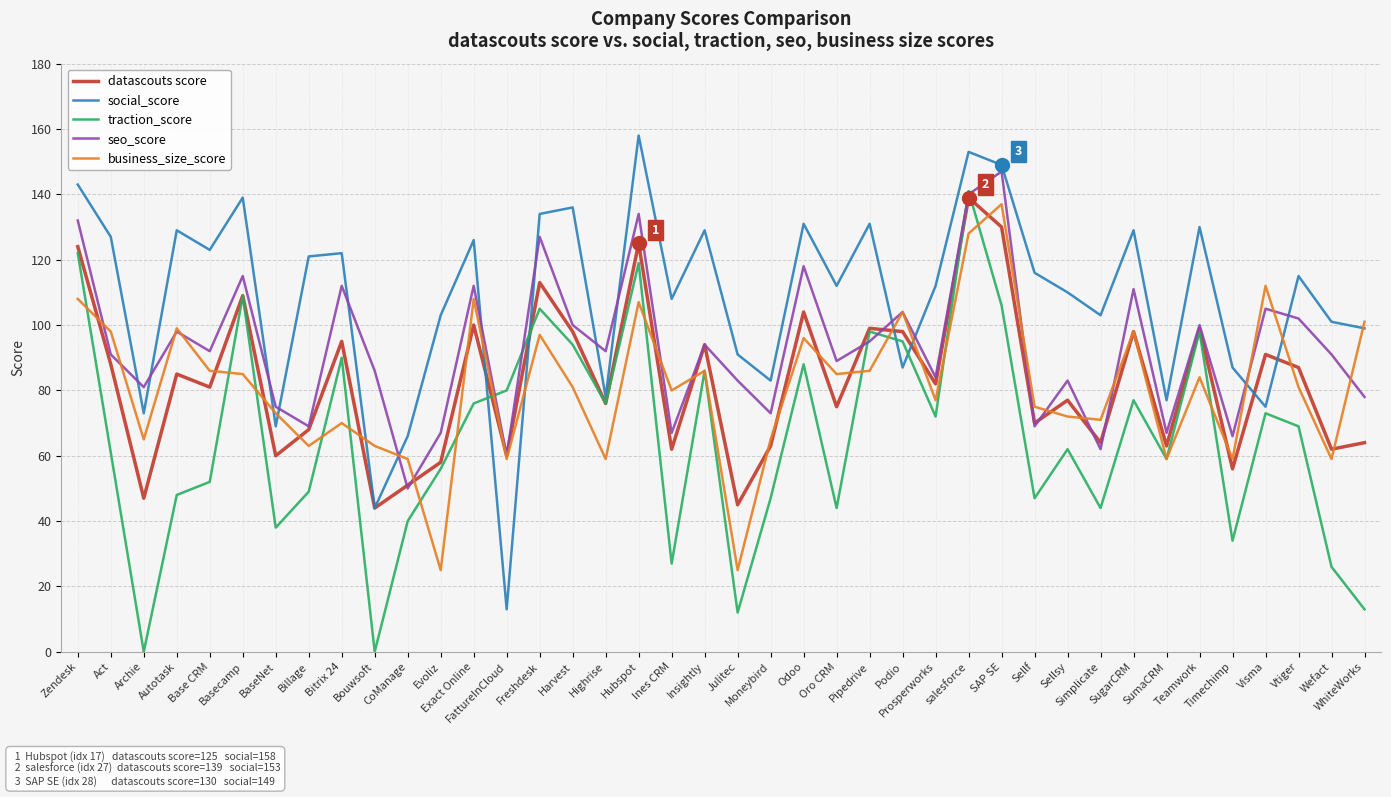

What are all the series names shown in the legend?

datascouts score, social_score, traction_score, seo_score, business_size_score